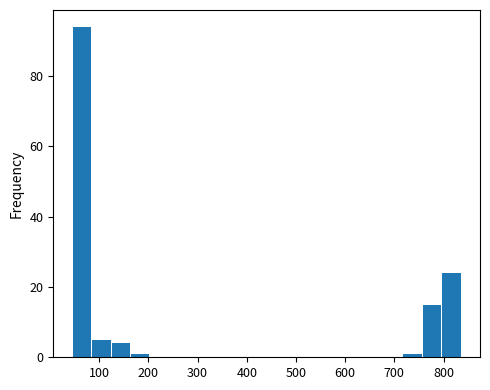

Around what value on the x-axis is the tallest bar? Give the approximate position of its centre, as read against the axis.

60